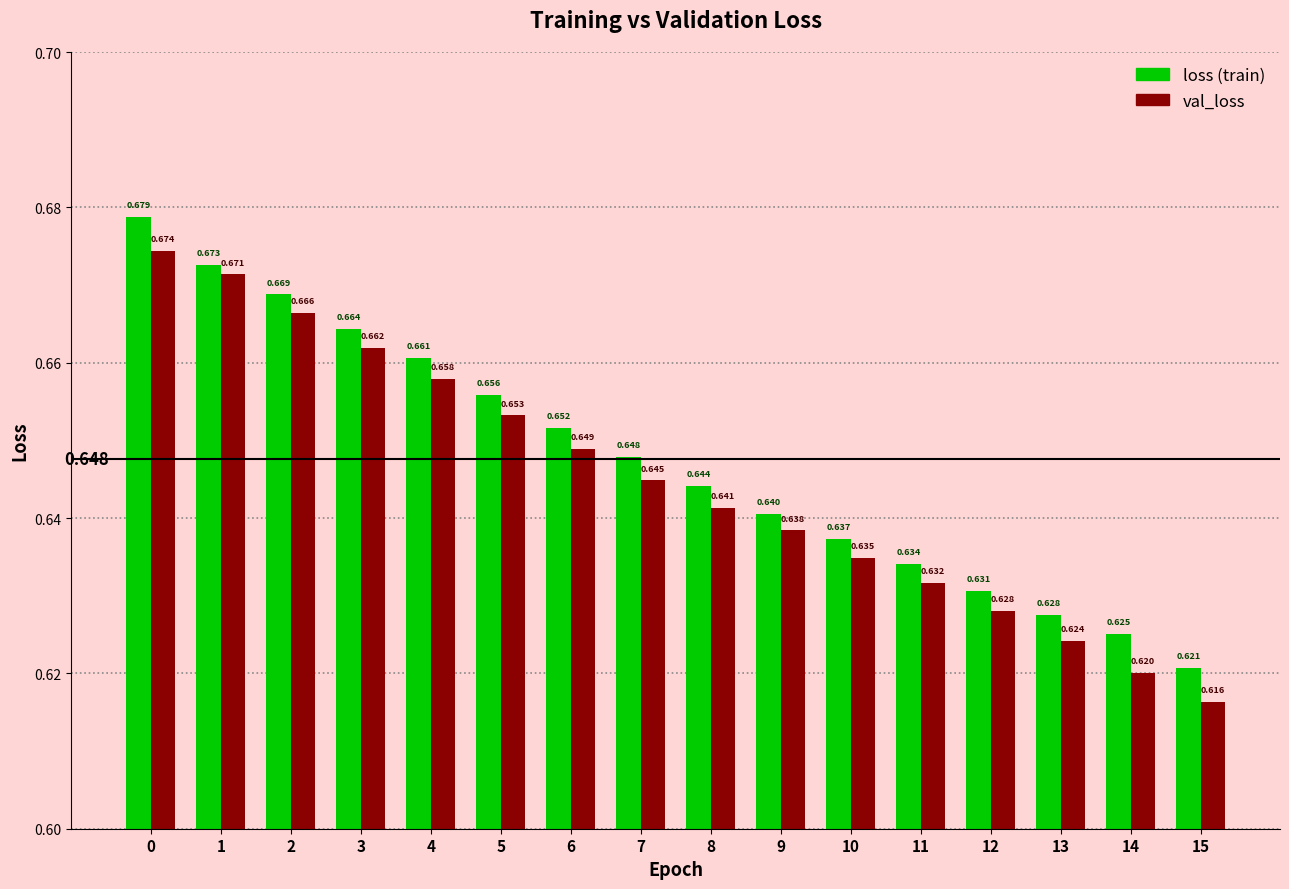

Reading left to right, extract all data points from this chart.

loss: 0.7	0.7	0.7	0.7	0.7	0.7	0.7	0.6	0.6	0.6	0.6	0.6	0.6	0.6	0.6	0.6
val_loss: 0.7	0.7	0.7	0.7	0.7	0.7	0.6	0.6	0.6	0.6	0.6	0.6	0.6	0.6	0.6	0.6